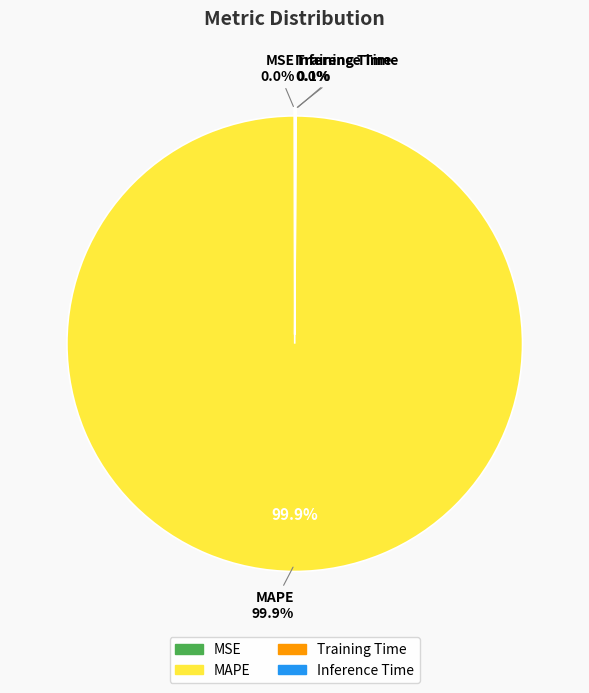

True or false: MSE accounts for 0% of the total.

True